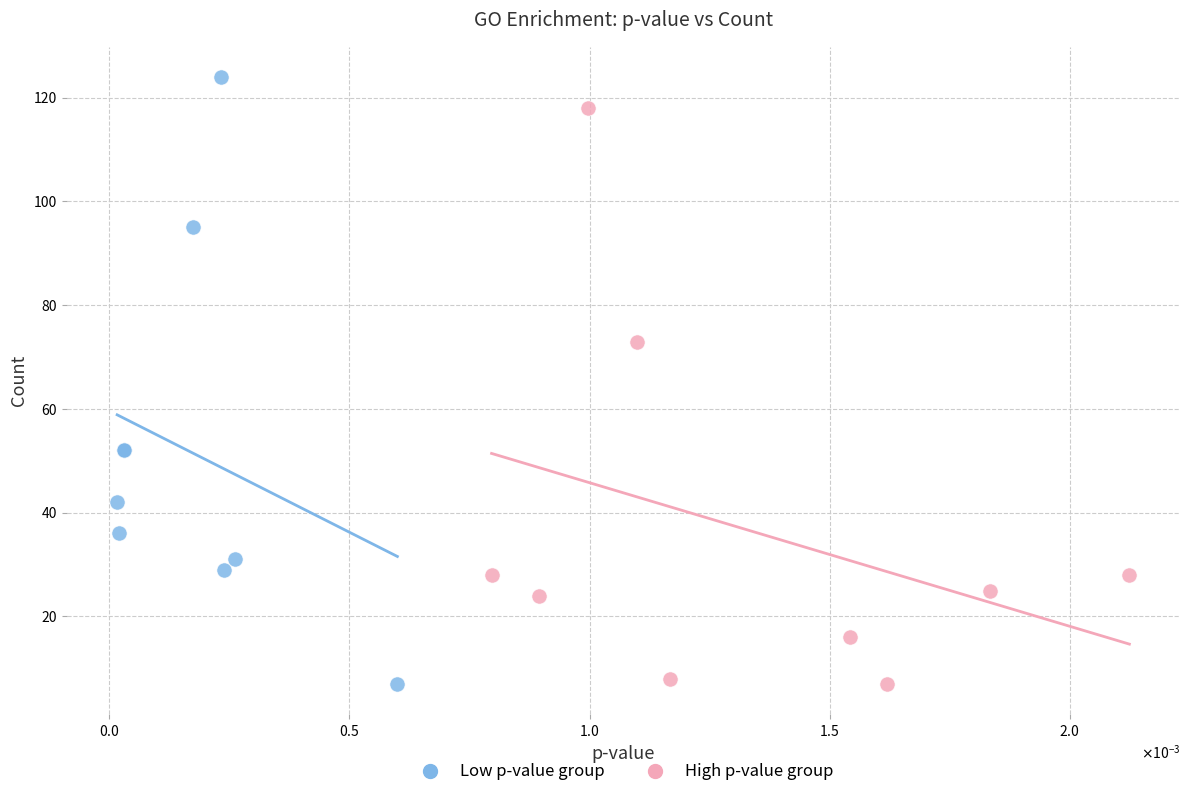

Which series reaches the maximum Y coordinate?

Low p-value group